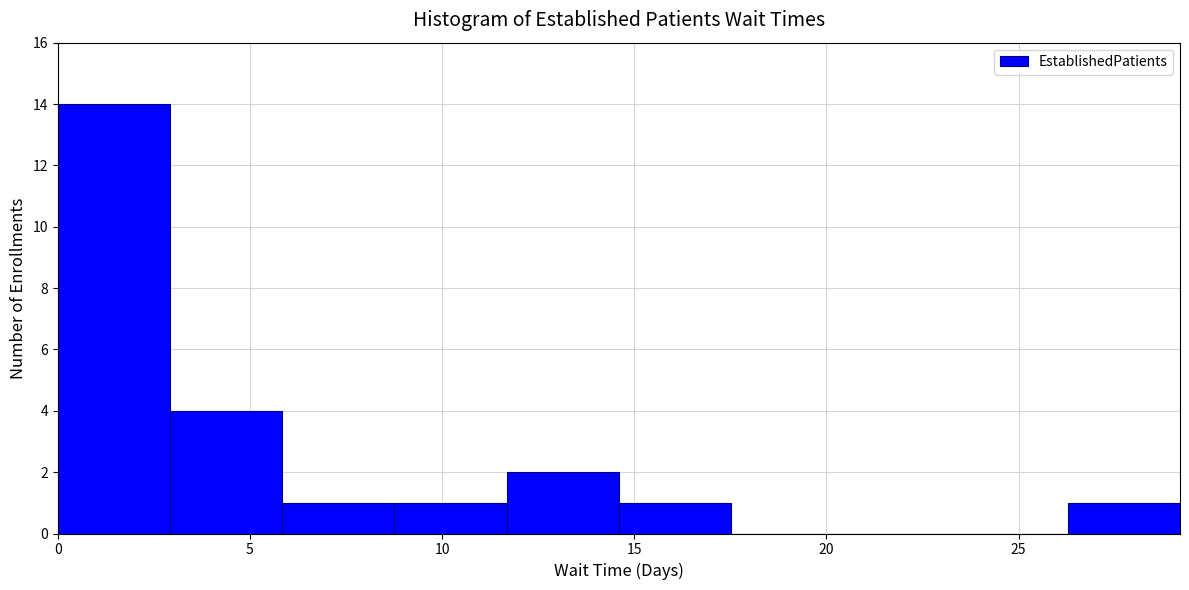

How tall is the bar that spans 9.0 to 11.5 on the x-axis? Neither the bar edges nor the heights are printed on the chart, so give them approximately, as read against the axes.

1